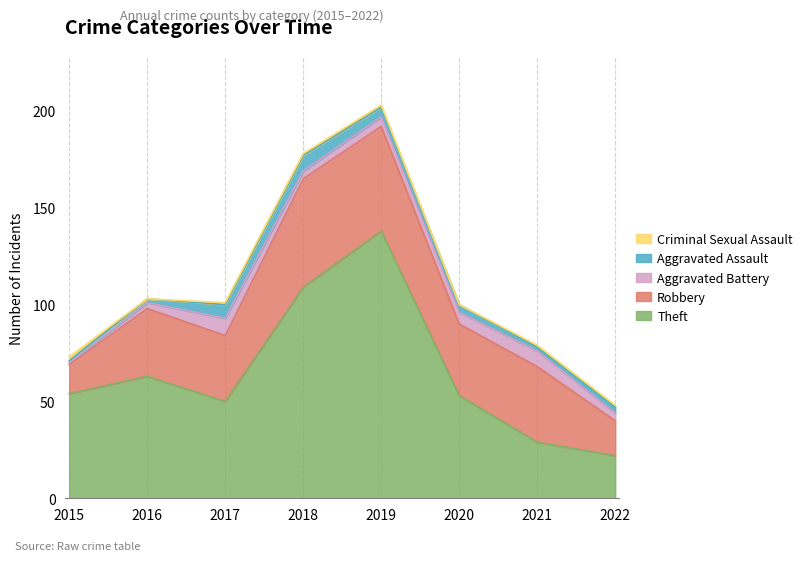

Rank the series by their maximum value, from highest to lowest.

Theft, Robbery, Aggravated Battery, Aggravated Assault, Criminal Sexual Assault